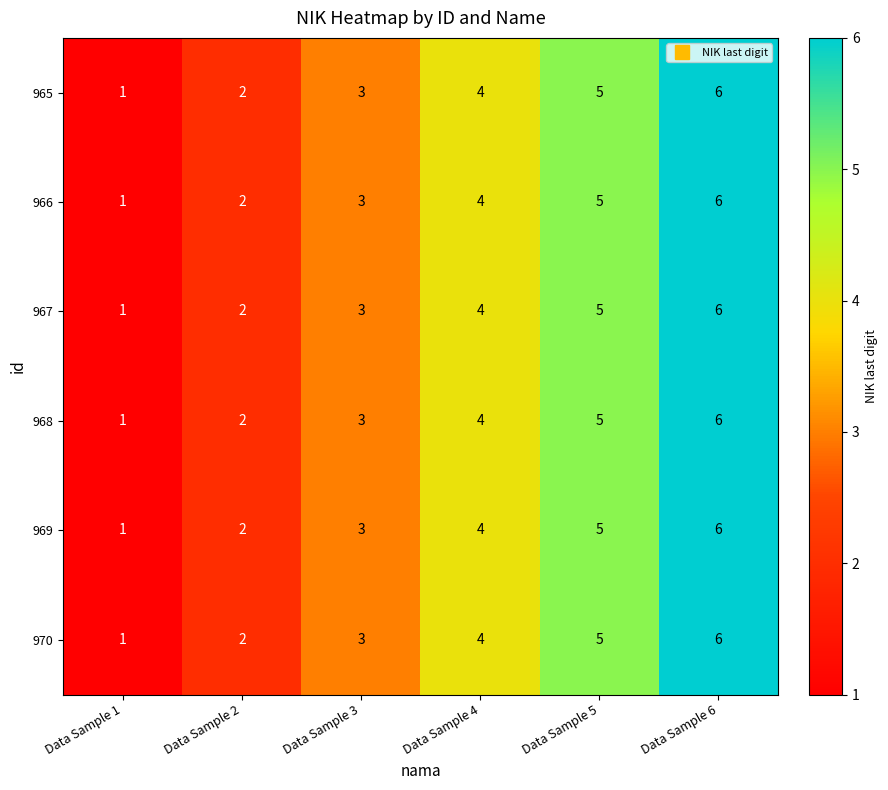

Which category has the highest value across all series?

Data Sample 6